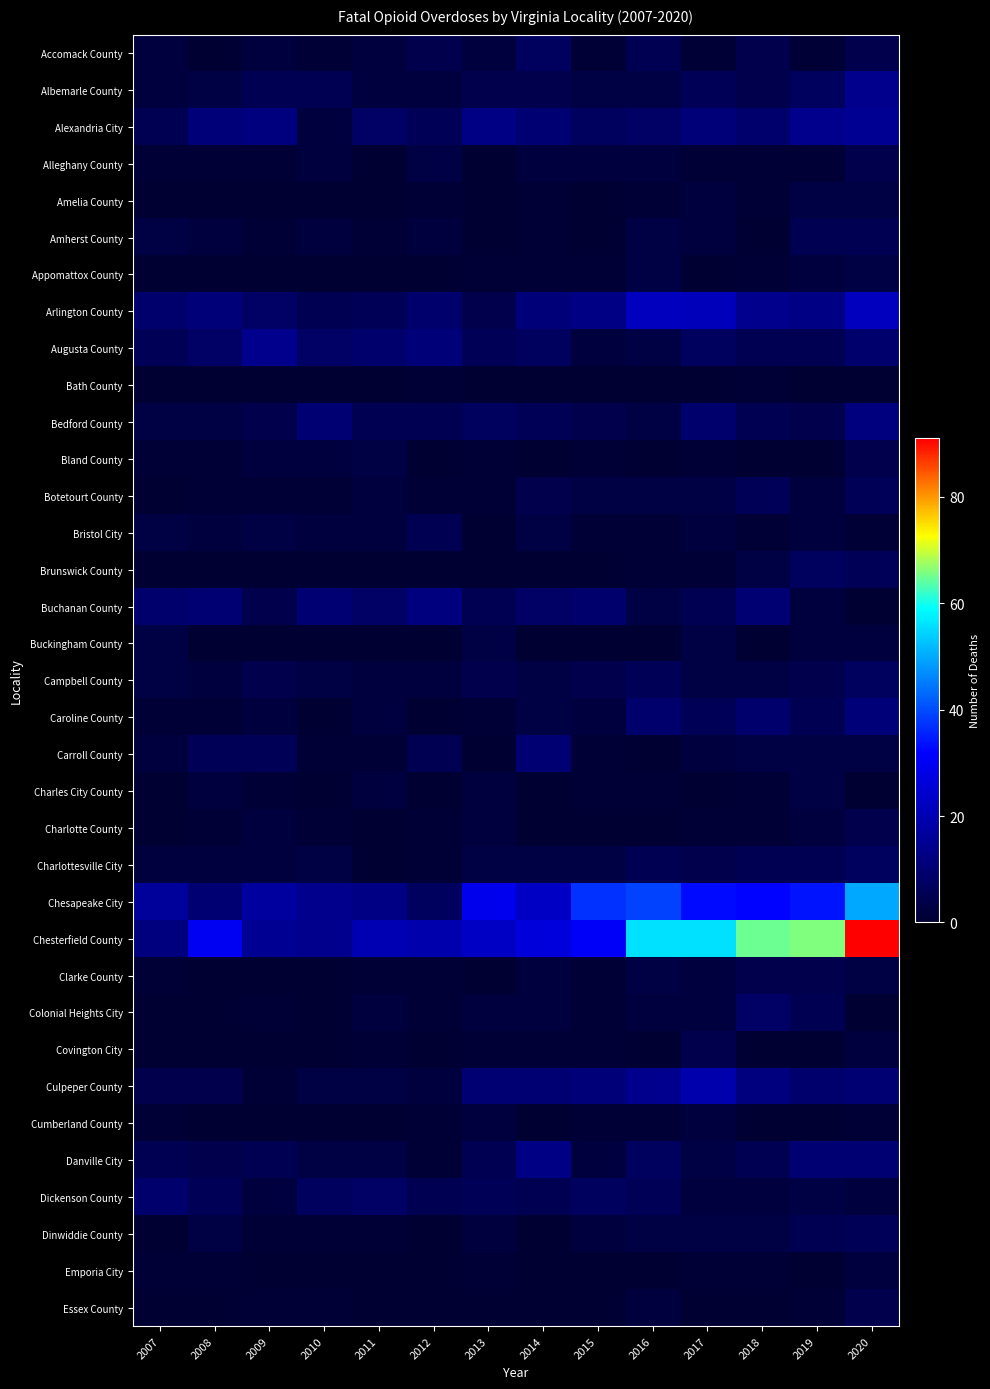

Reading left to right, what are all the values shown in this chart?

Accomack County: 2007=2	2008=0	2009=2	2010=1	2011=2	2012=4	2013=2	2014=7	2015=1	2016=5	2017=1	2018=4	2019=1	2020=4
Albemarle County: 2007=2	2008=3	2009=5	2010=5	2011=2	2012=2	2013=4	2014=4	2015=3	2016=3	2017=6	2018=4	2019=7	2020=14
Alexandria City: 2007=5	2008=11	2009=12	2010=2	2011=8	2012=6	2013=13	2014=10	2015=7	2016=8	2017=11	2018=9	2019=14	2020=15
Alleghany County: 2007=1	2008=1	2009=1	2010=2	2011=0	2012=3	2013=0	2014=2	2015=2	2016=2	2017=1	2018=1	2019=1	2020=4
Amelia County: 2007=0	2008=0	2009=0	2010=0	2011=0	2012=1	2013=0	2014=1	2015=0	2016=1	2017=2	2018=1	2019=3	2020=3
Amherst County: 2007=3	2008=2	2009=1	2010=2	2011=1	2012=2	2013=0	2014=1	2015=0	2016=3	2017=2	2018=0	2019=5	2020=5
Appomattox County: 2007=0	2008=0	2009=0	2010=0	2011=0	2012=0	2013=1	2014=1	2015=1	2016=3	2017=0	2018=1	2019=2	2020=3
Arlington County: 2007=9	2008=11	2009=8	2010=5	2011=6	2012=9	2013=4	2014=11	2015=13	2016=22	2017=21	2018=14	2019=13	2020=22
Augusta County: 2007=6	2008=8	2009=14	2010=8	2011=9	2012=11	2013=6	2014=7	2015=2	2016=3	2017=7	2018=5	2019=5	2020=9
Bath County: 2007=0	2008=0	2009=0	2010=0	2011=0	2012=1	2013=0	2014=0	2015=0	2016=0	2017=0	2018=1	2019=0	2020=0
Bedford County: 2007=3	2008=3	2009=4	2010=10	2011=5	2012=5	2013=7	2014=6	2015=4	2016=3	2017=9	2018=5	2019=4	2020=12
Bland County: 2007=1	2008=1	2009=2	2010=2	2011=3	2012=0	2013=1	2014=0	2015=1	2016=0	2017=1	2018=0	2019=0	2020=4
Botetourt County: 2007=0	2008=1	2009=1	2010=1	2011=2	2012=1	2013=1	2014=4	2015=3	2016=3	2017=3	2018=6	2019=2	2020=6
Bristol City: 2007=3	2008=2	2009=3	2010=2	2011=2	2012=5	2013=0	2014=3	2015=1	2016=1	2017=2	2018=1	2019=2	2020=1
Brunswick County: 2007=0	2008=0	2009=0	2010=0	2011=0	2012=0	2013=0	2014=0	2015=0	2016=1	2017=1	2018=3	2019=7	2020=6
Buchanan County: 2007=9	2008=10	2009=4	2010=10	2011=8	2012=12	2013=5	2014=8	2015=9	2016=3	2017=5	2018=10	2019=2	2020=0
Buckingham County: 2007=3	2008=0	2009=0	2010=0	2011=0	2012=0	2013=3	2014=0	2015=0	2016=0	2017=3	2018=0	2019=2	2020=2
Campbell County: 2007=3	2008=2	2009=4	2010=3	2011=2	2012=2	2013=4	2014=3	2015=4	2016=6	2017=3	2018=3	2019=4	2020=7
Caroline County: 2007=1	2008=1	2009=2	2010=0	2011=2	2012=0	2013=1	2014=3	2015=2	2016=9	2017=6	2018=9	2019=5	2020=11
Carroll County: 2007=2	2008=6	2009=6	2010=1	2011=1	2012=5	2013=0	2014=10	2015=1	2016=0	2017=2	2018=3	2019=3	2020=3
Charles City County: 2007=0	2008=2	2009=1	2010=0	2011=2	2012=0	2013=2	2014=0	2015=1	2016=1	2017=0	2018=1	2019=3	2020=0
Charlotte County: 2007=0	2008=1	2009=2	2010=1	2011=0	2012=1	2013=2	2014=0	2015=0	2016=0	2017=1	2018=1	2019=2	2020=4
Charlottesville City: 2007=2	2008=2	2009=2	2010=3	2011=0	2012=1	2013=3	2014=3	2015=3	2016=5	2017=4	2018=5	2019=5	2020=7
Chesapeake City: 2007=16	2008=10	2009=17	2010=14	2011=13	2012=7	2013=29	2014=23	2015=37	2016=39	2017=33	2018=32	2019=34	2020=50
Chesterfield County: 2007=12	2008=30	2009=15	2010=14	2011=20	2012=19	2013=23	2014=26	2015=31	2016=56	2017=56	2018=65	2019=66	2020=91
Clarke County: 2007=1	2008=0	2009=0	2010=0	2011=1	2012=1	2013=0	2014=2	2015=1	2016=3	2017=2	2018=4	2019=4	2020=3
Colonial Heights City: 2007=0	2008=0	2009=1	2010=0	2011=2	2012=1	2013=2	2014=2	2015=1	2016=2	2017=2	2018=8	2019=5	2020=0
Covington City: 2007=0	2008=0	2009=0	2010=0	2011=1	2012=0	2013=1	2014=1	2015=1	2016=0	2017=4	2018=0	2019=0	2020=2
Culpeper County: 2007=4	2008=4	2009=1	2010=3	2011=3	2012=2	2013=10	2014=10	2015=11	2016=14	2017=19	2018=12	2019=9	2020=10
Cumberland County: 2007=1	2008=0	2009=0	2010=0	2011=0	2012=1	2013=2	2014=0	2015=1	2016=1	2017=2	2018=0	2019=0	2020=1
Danville City: 2007=5	2008=4	2009=5	2010=3	2011=3	2012=1	2013=5	2014=13	2015=2	2016=7	2017=3	2018=5	2019=10	2020=10
Dickenson County: 2007=9	2008=6	2009=2	2010=7	2011=8	2012=5	2013=6	2014=5	2015=7	2016=6	2017=2	2018=2	2019=3	2020=2
Dinwiddie County: 2007=0	2008=3	2009=1	2010=1	2011=1	2012=0	2013=2	2014=0	2015=2	2016=3	2017=3	2018=3	2019=5	2020=6
Emporia City: 2007=1	2008=1	2009=0	2010=0	2011=0	2012=0	2013=1	2014=0	2015=0	2016=0	2017=1	2018=1	2019=0	2020=2
Essex County: 2007=0	2008=0	2009=1	2010=1	2011=0	2012=0	2013=0	2014=0	2015=0	2016=2	2017=0	2018=0	2019=1	2020=4